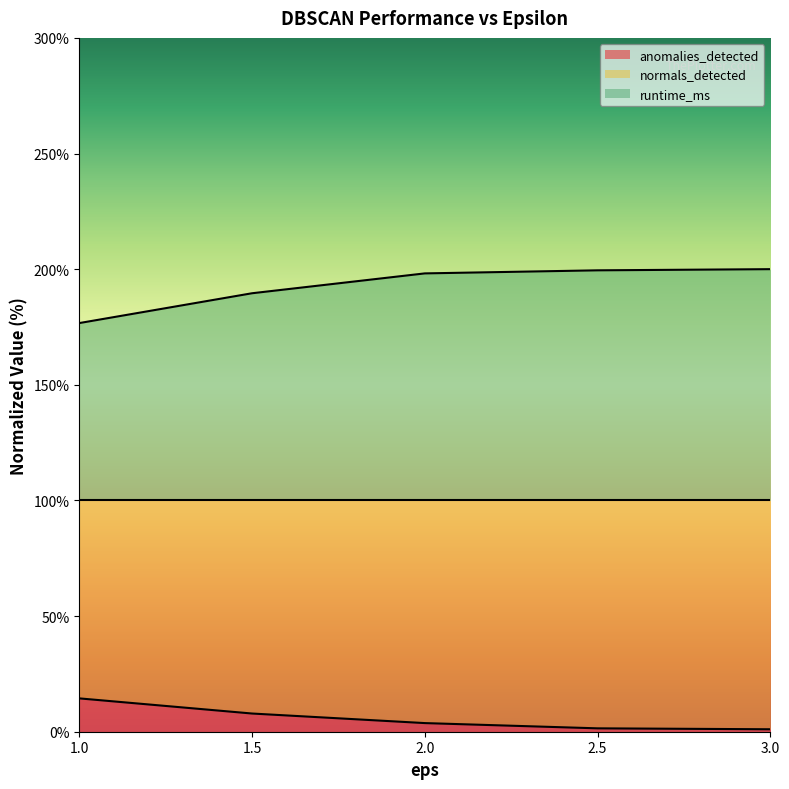

What is the highest value of the anomalies_detected series?

14.4